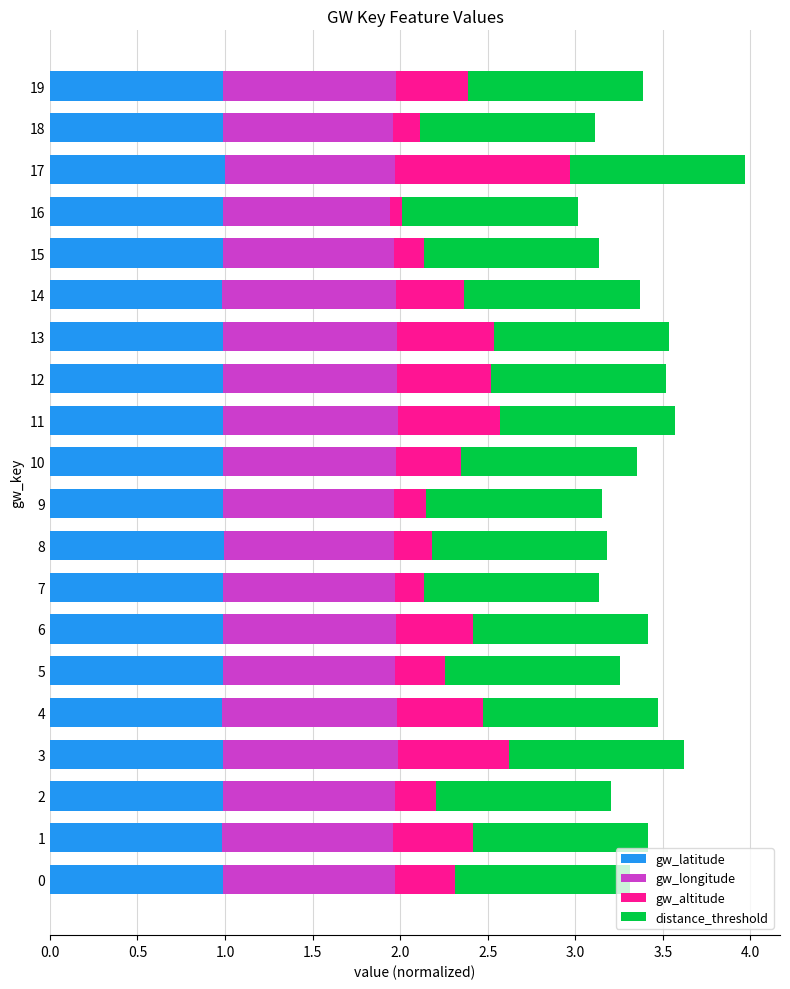

The gw_latitude series shows 1.0 at 1. True or false?

True